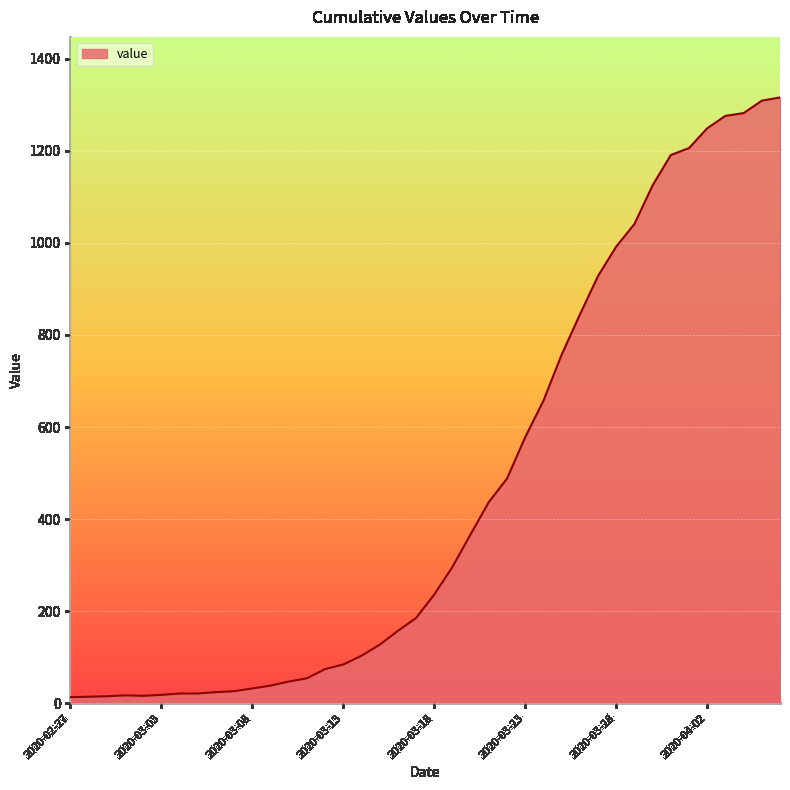

What is the minimum value shown in the chart?

13